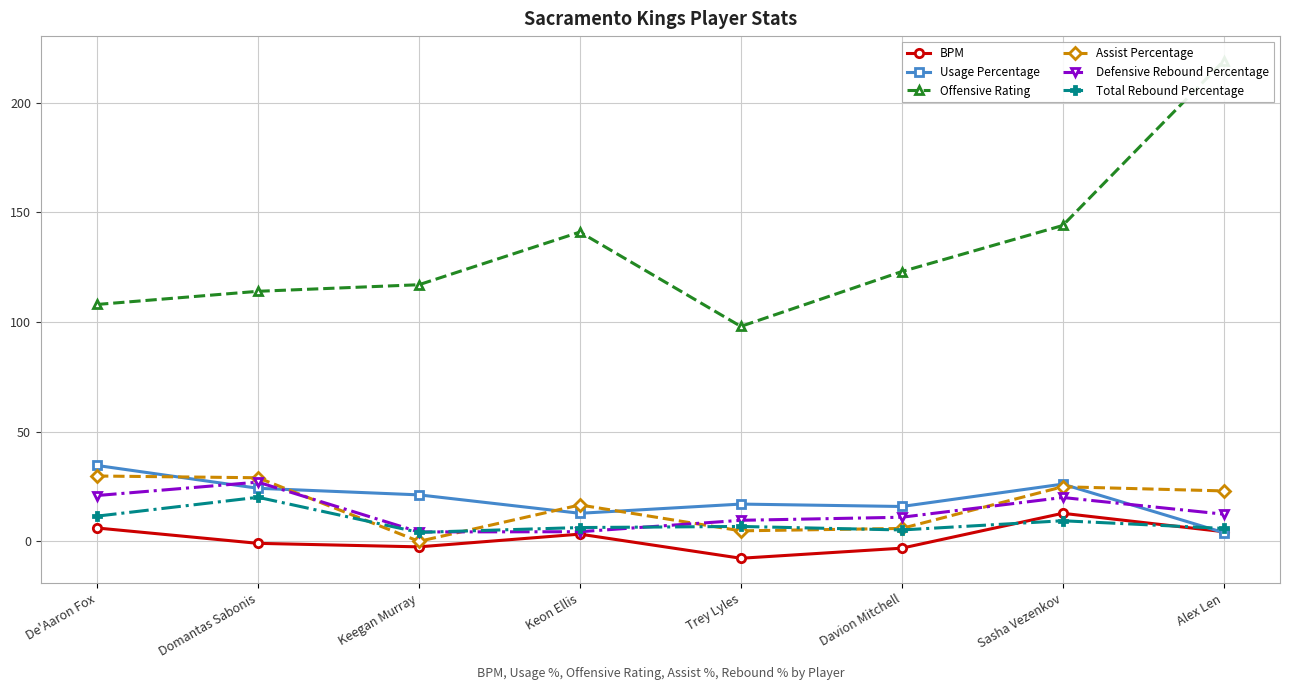

Reading left to right, extract all data points from this chart.

BPM: 6.1	-0.9	-2.5	3.3	-7.7	-3.1	12.8	4.4
Usage Percentage: 34.6	24.2	21.2	12.8	17.0	15.9	26.1	4.0
Offensive Rating: 108.0	114.0	117.0	141.0	98.0	123.0	144.0	219.0
Assist Percentage: 29.8	29.0	0.0	16.6	4.8	5.9	24.9	23.0
Defensive Rebound Percentage: 20.9	27.0	4.3	4.4	9.6	11.0	20.0	12.4
Total Rebound Percentage: 11.5	20.1	4.1	6.3	6.8	5.2	9.4	5.9